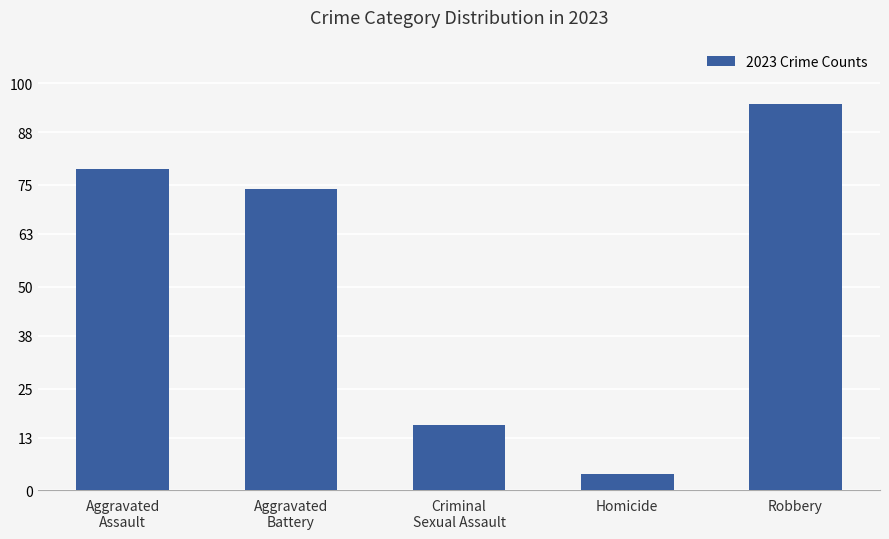

What is the average value?

54